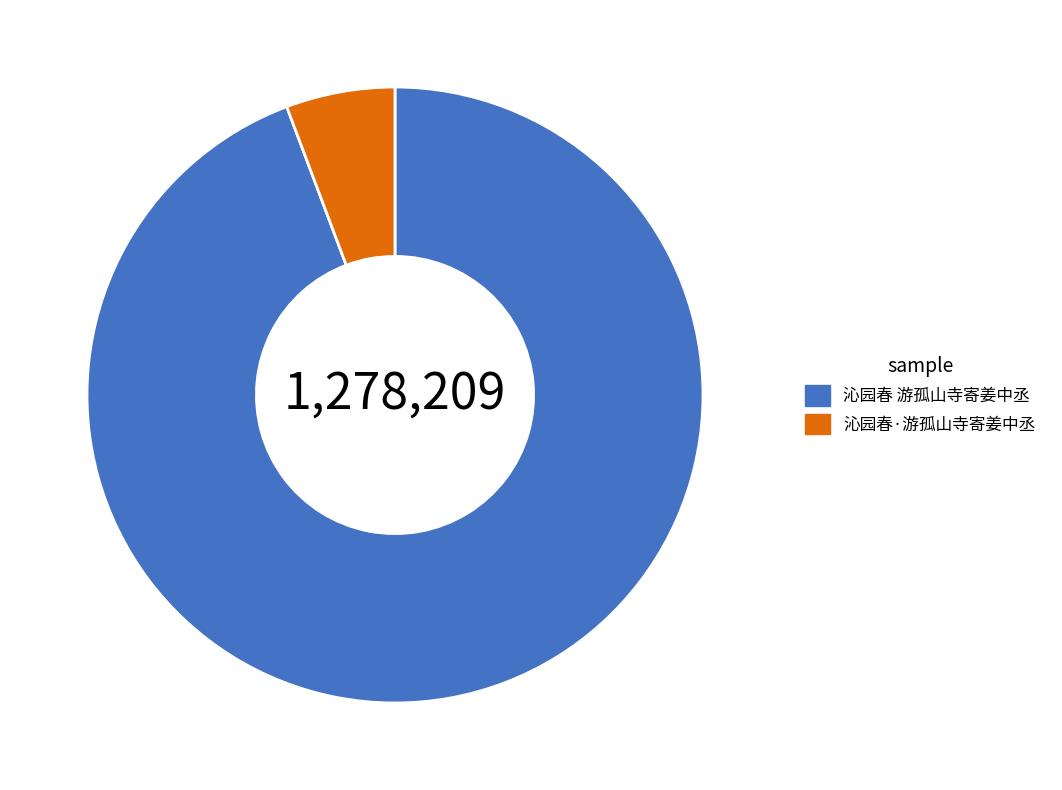

How many segments does this pie chart have?

2